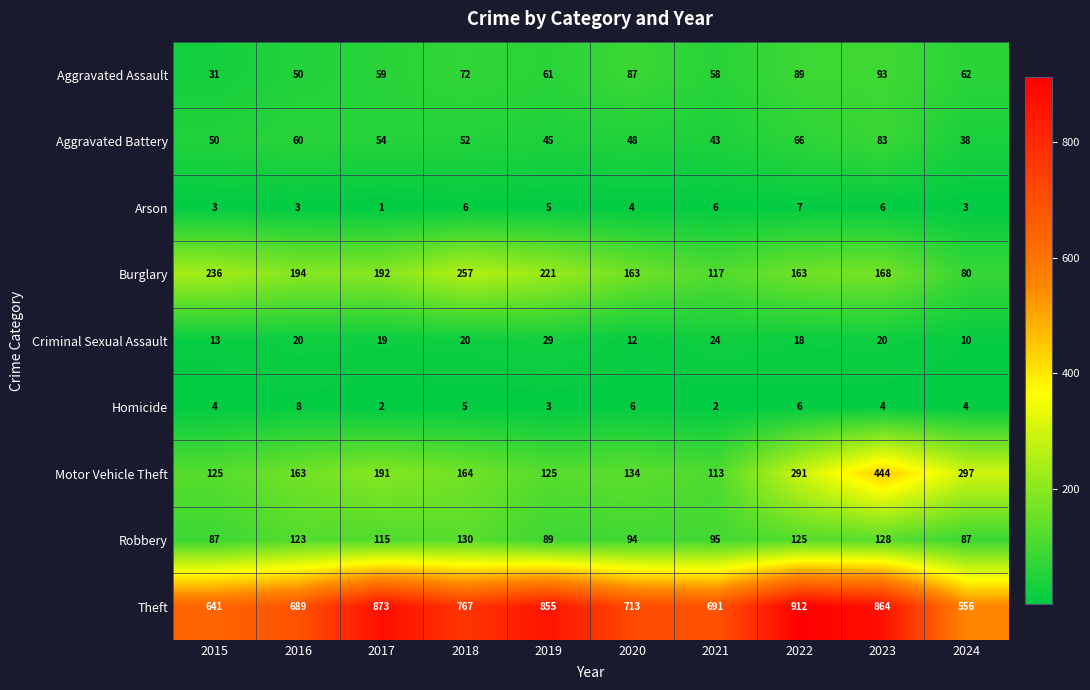

Rank the series by their maximum value, from lowest to highest.

Arson, Homicide, Criminal Sexual Assault, Aggravated Battery, Aggravated Assault, Robbery, Burglary, Motor Vehicle Theft, Theft